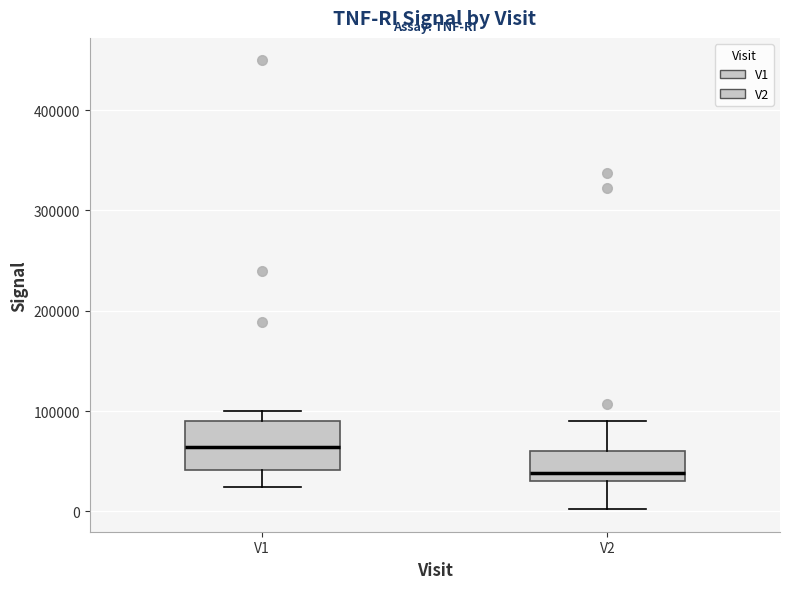

Reading left to right, read every box against the y-axis: the position of its median line, the range the box covers, and the ends of its whiskers. The values are not printed on the chart, so give them approximately, as read against the axis.

V1: median 60000, box 40000 to 90000, whiskers 20000 to 100000
V2: median 40000, box 30000 to 60000, whiskers 0 to 90000